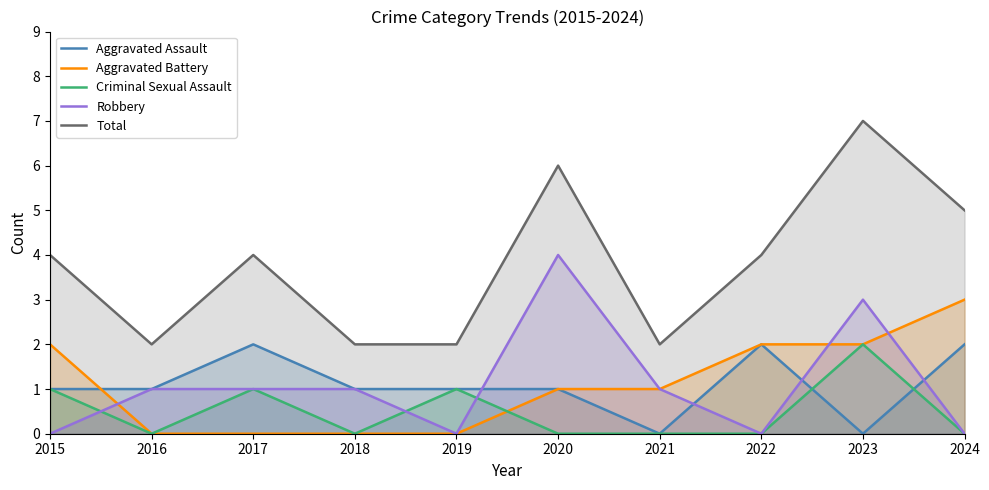

Which series has the largest range (max minus min)?

Total